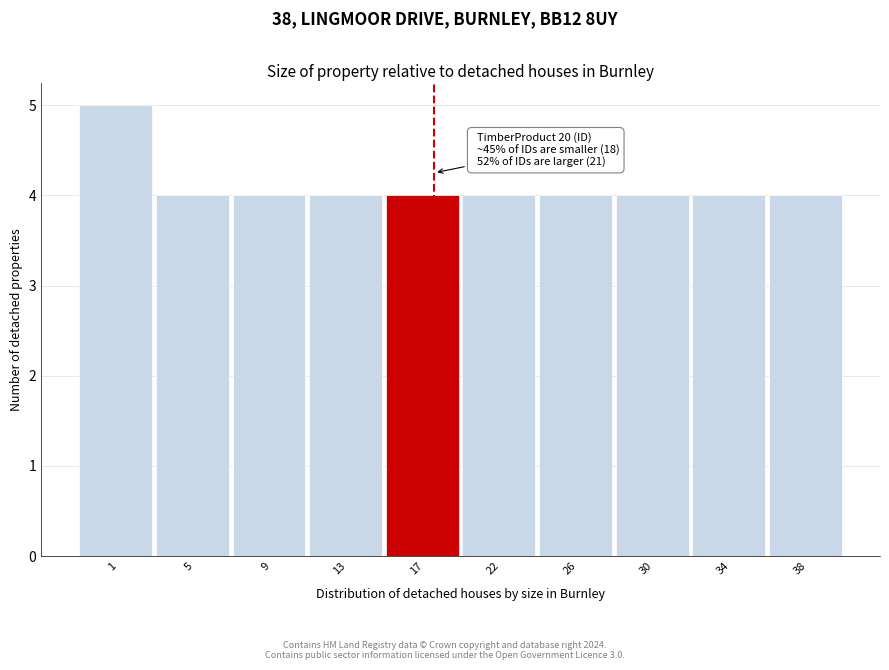

Reading right to left, list all the values displayed in this chart.

38=4	34=4	30=4	26=4	22=4	17=4	13=4	9=4	5=4	1=5